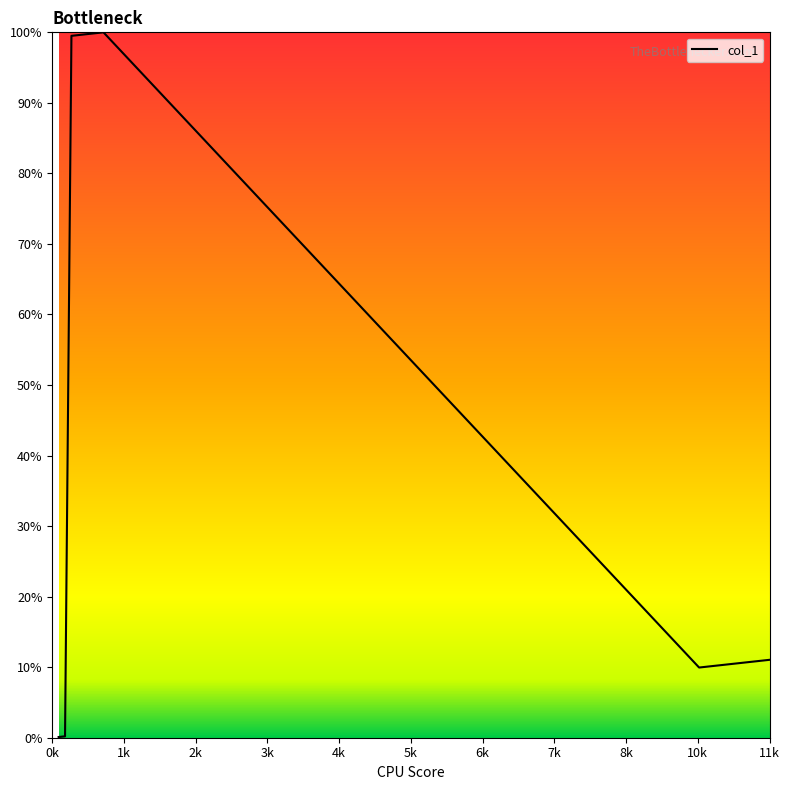

What is the difference between the second highest and minimum values?

99.8